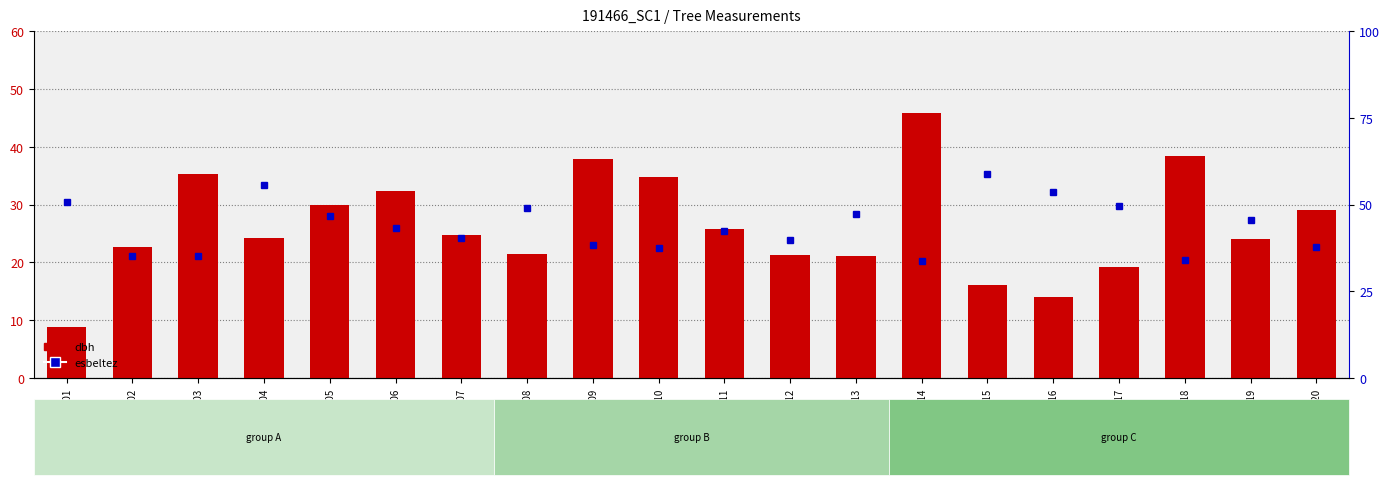

Is it true that esbeltez equals 7.7 at 191466003?

False